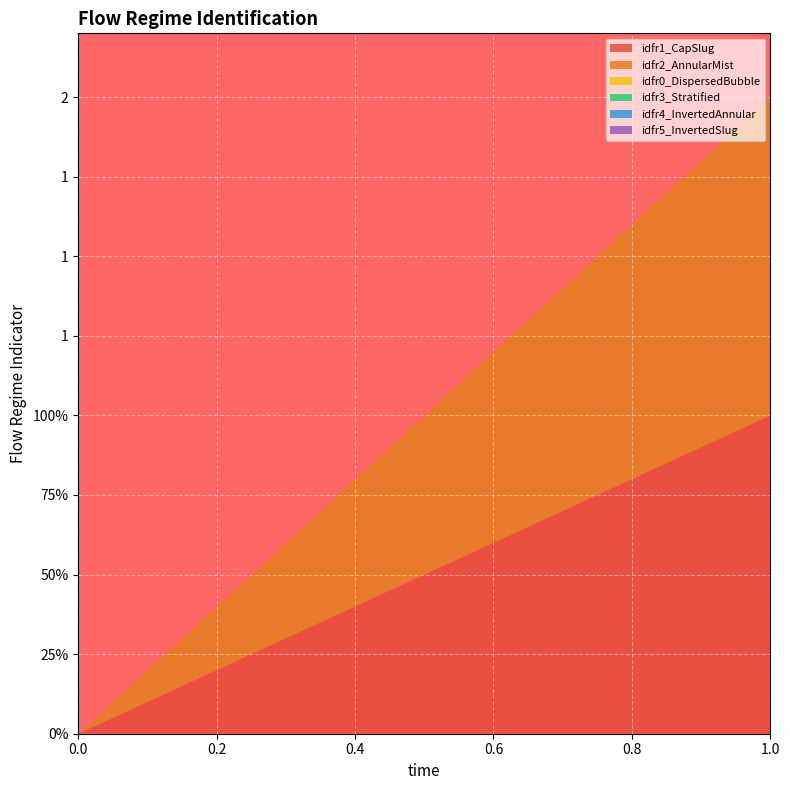

Reading right to left, list all the values displayed in this chart.

idfr1_CapSlug: 1=1	0=0
idfr2_AnnularMist: 1=1	0=0
idfr0_DispersedBubble: 1=0	0=0
idfr3_Stratified: 1=0	0=0
idfr4_InvertedAnnular: 1=0	0=0
idfr5_InvertedSlug: 1=0	0=0